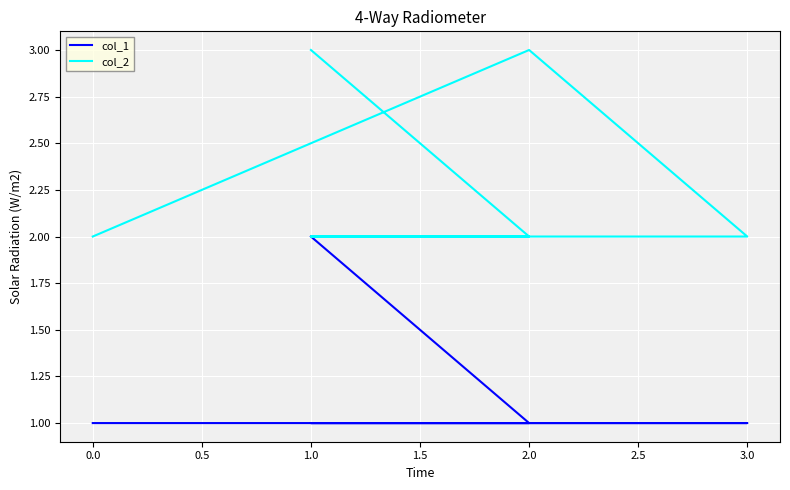

Rank the series by their maximum value, from lowest to highest.

col_1, col_2